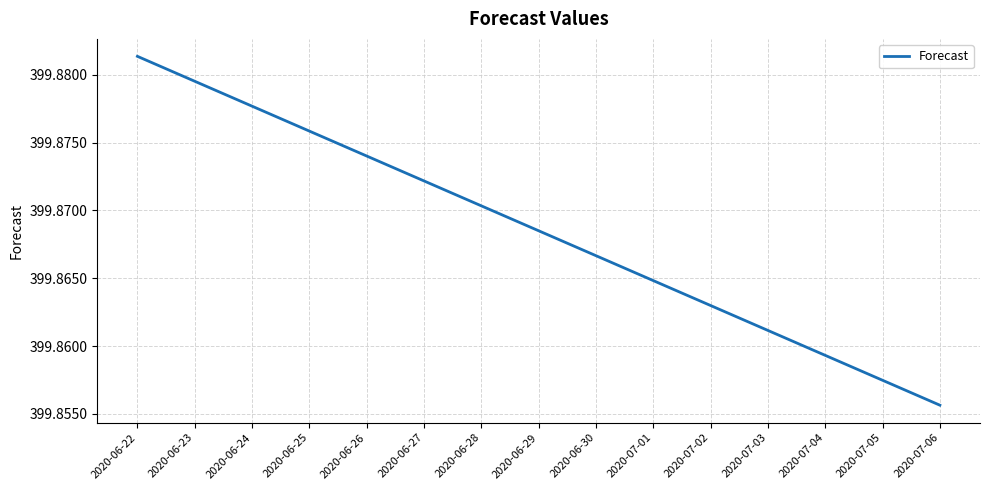

What position from the left is 2020-06-23?

2